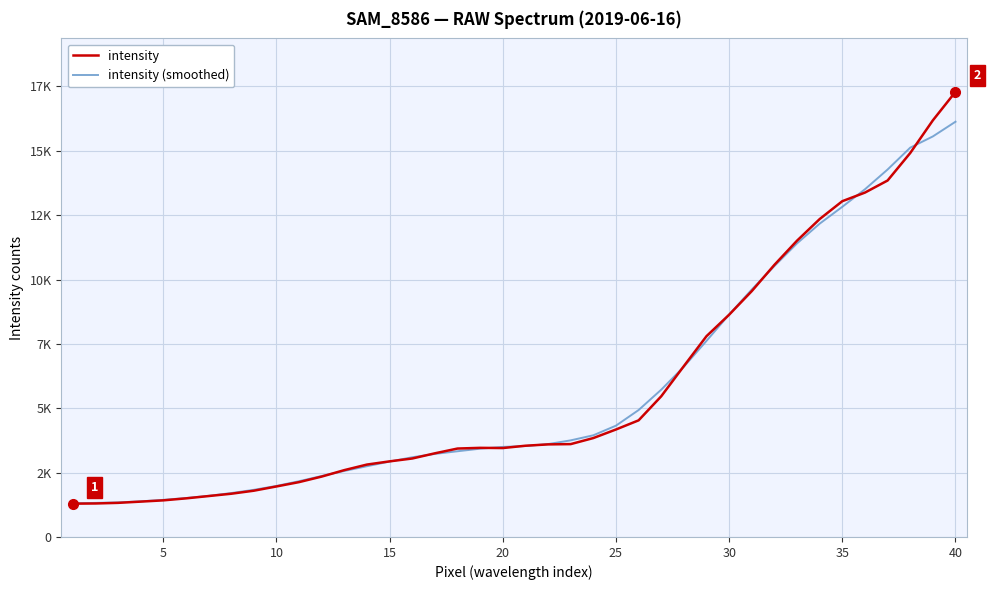

What are all the series names shown in the legend?

intensity, intensity (smoothed)